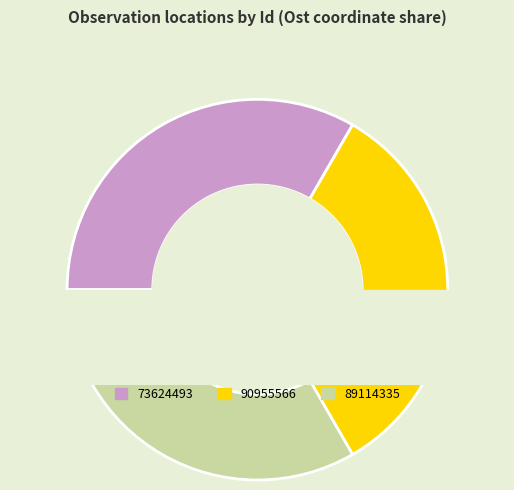

Is it true that 73624493 is 40% of the pie?

False